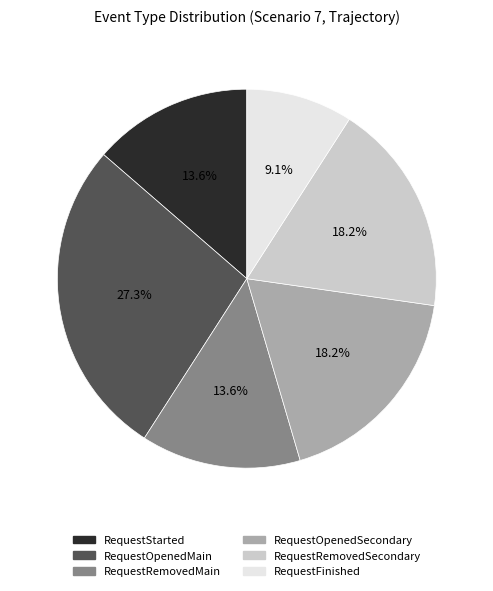

What percentage is NOT represented by RequestStarted?

86.4%